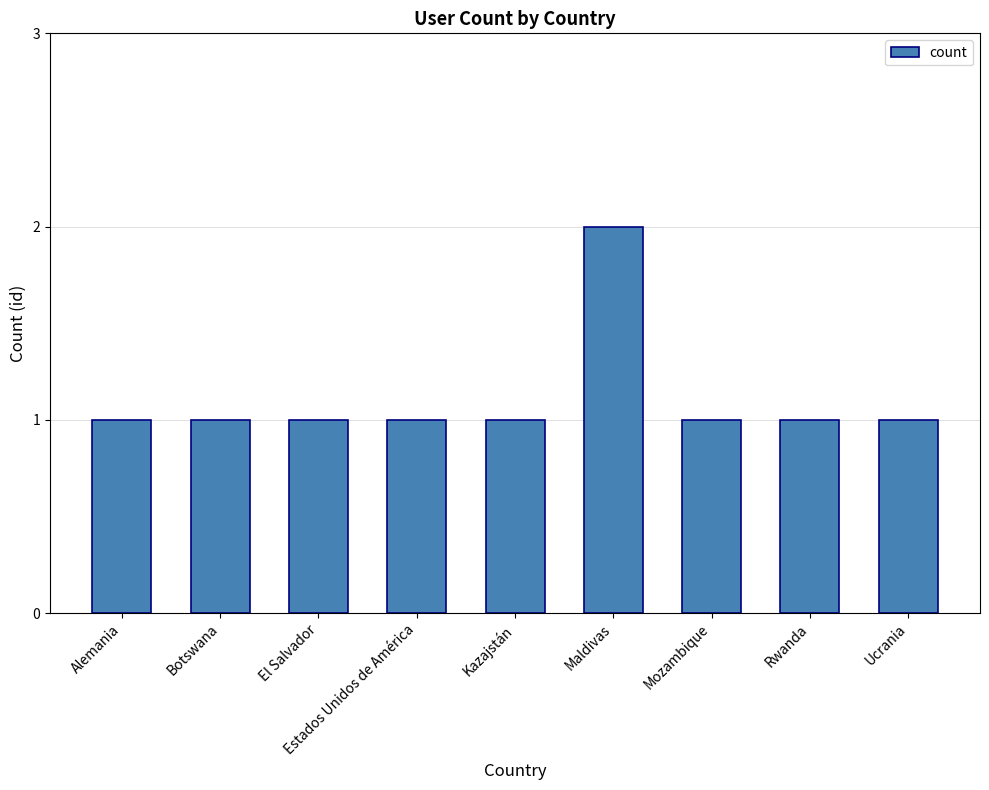

What is the sum of the values at Rwanda and Maldivas?

3